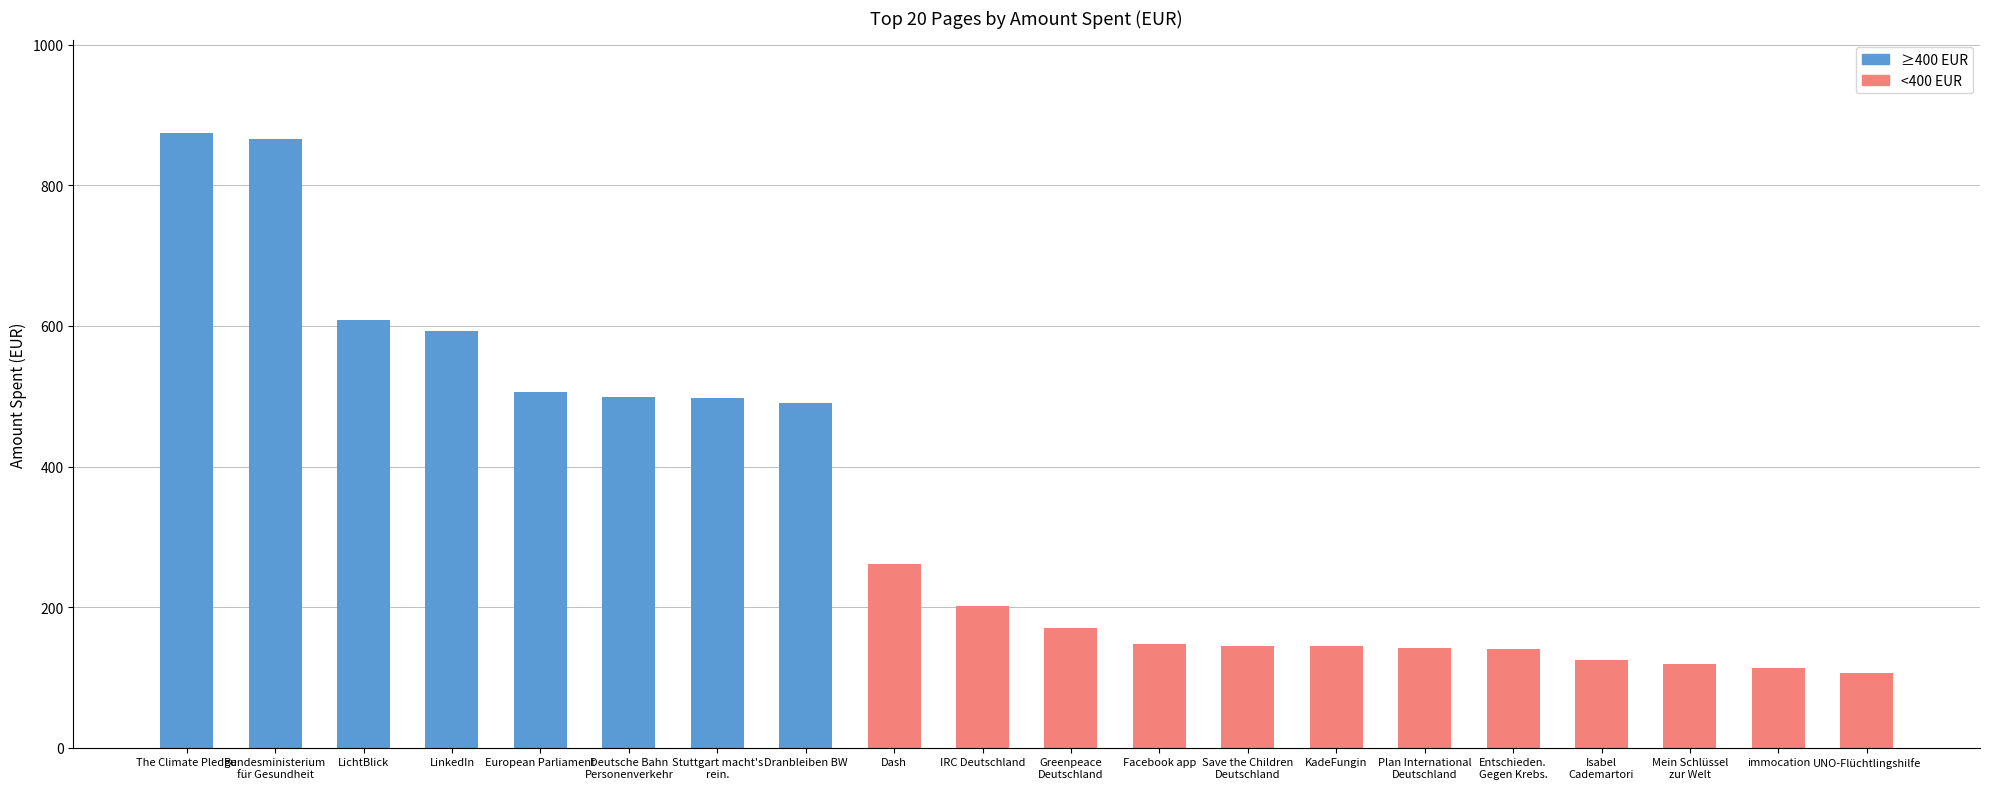

What is the approximate value at UNO-Flüchtlingshilfe?

106